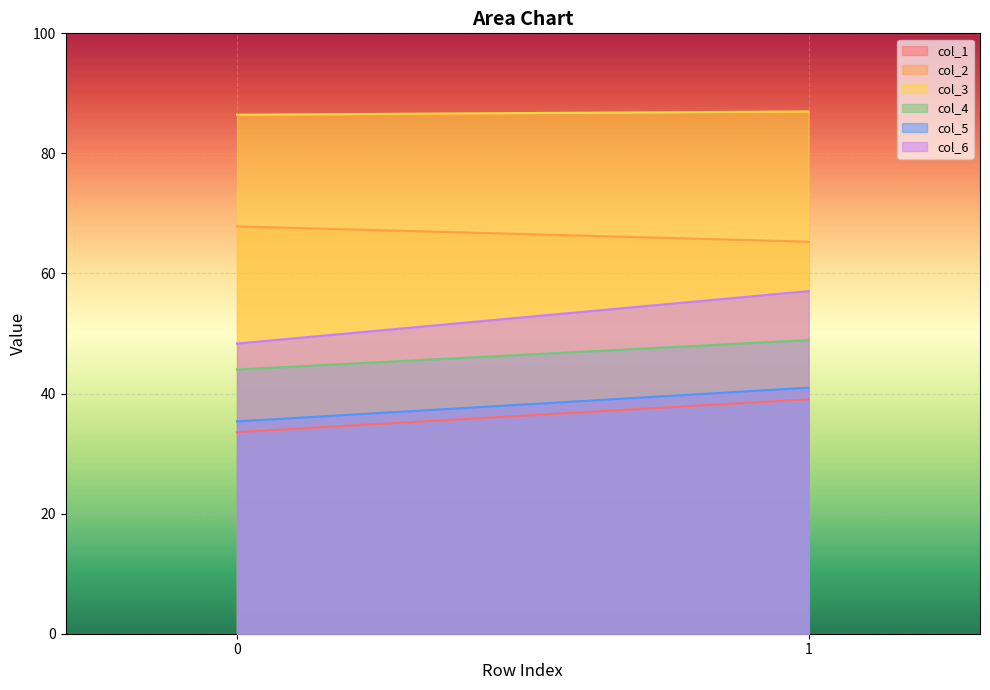

The col_2 series shows 65.3 at 1. True or false?

True